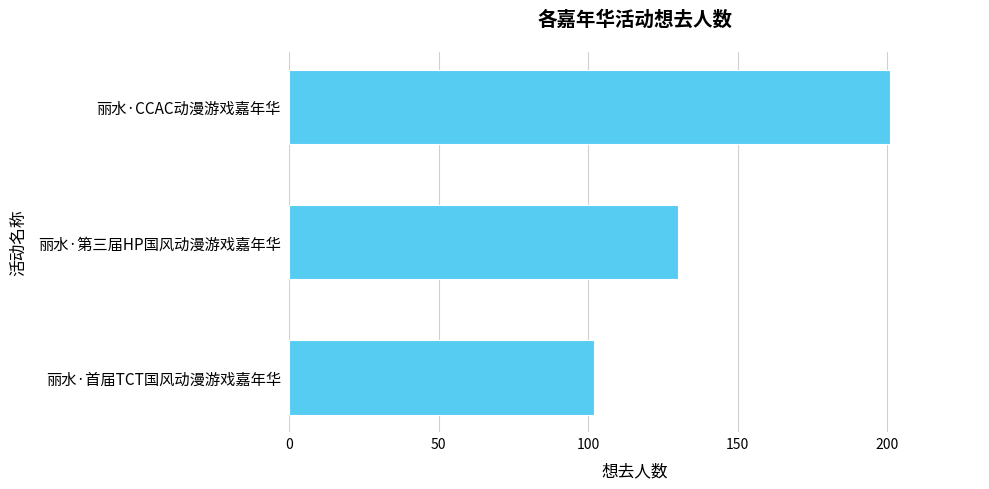

What is the difference between the values at 丽水·CCAC动漫游戏嘉年华 and 丽水·首届TCT国风动漫游戏嘉年华?

99